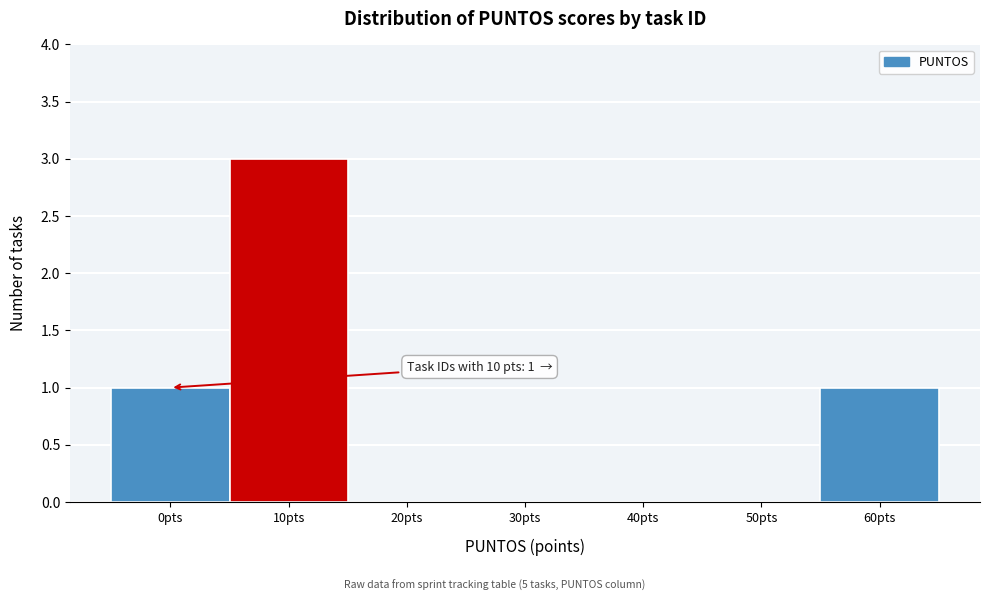

Reading left to right, what are all the values shown in this chart?

0pts=1	10pts=3	20pts=0	30pts=0	40pts=0	50pts=0	60pts=1